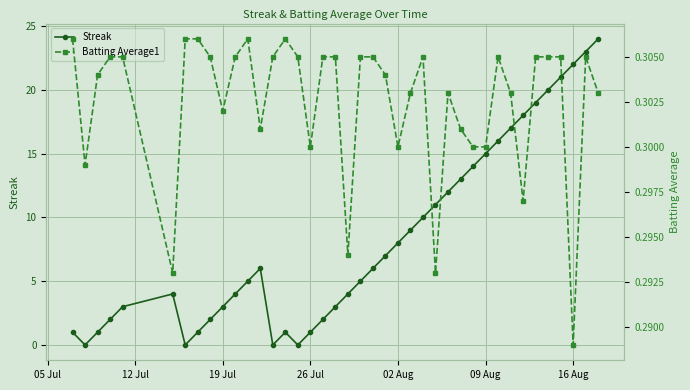

In Streak, how many points are lower than both neighbors (excluding endpoints)?

4